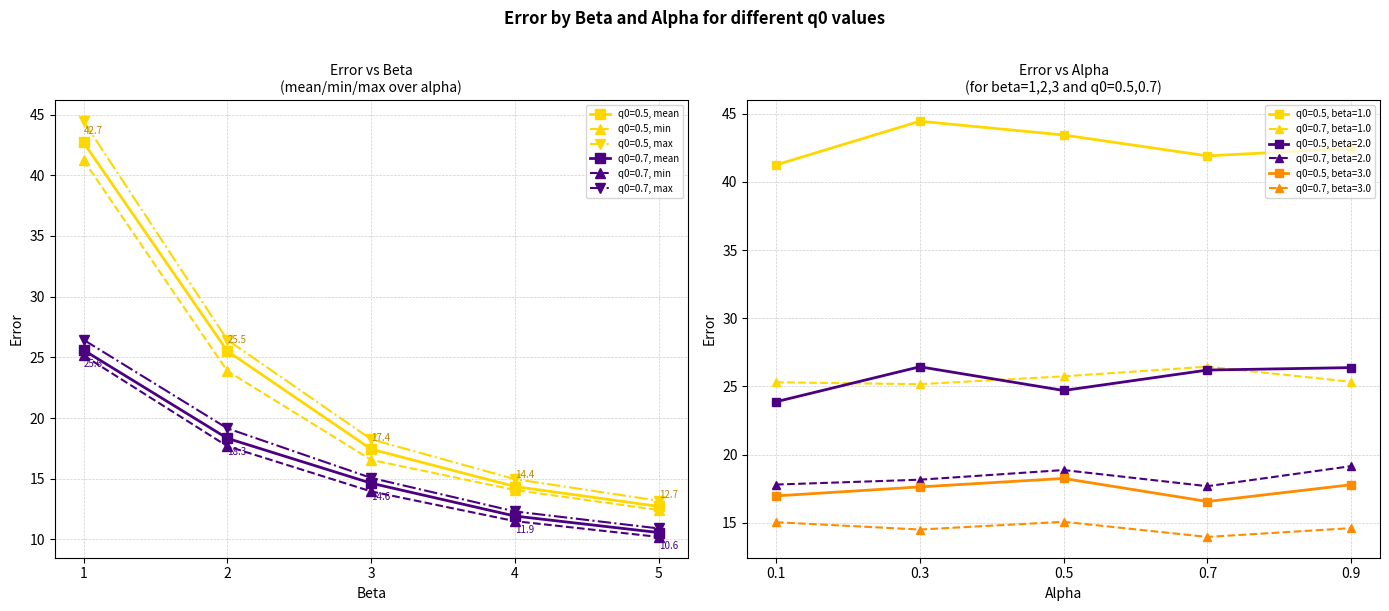

List the labels in order of q0=0.7, min value, largest first.

1, 2, 3, 4, 5